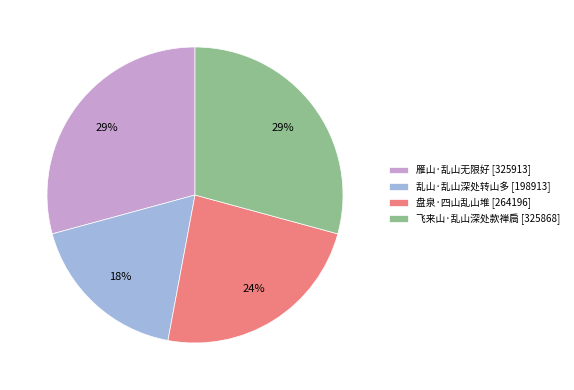

Is there any slice that represents more than half of the pie?

No